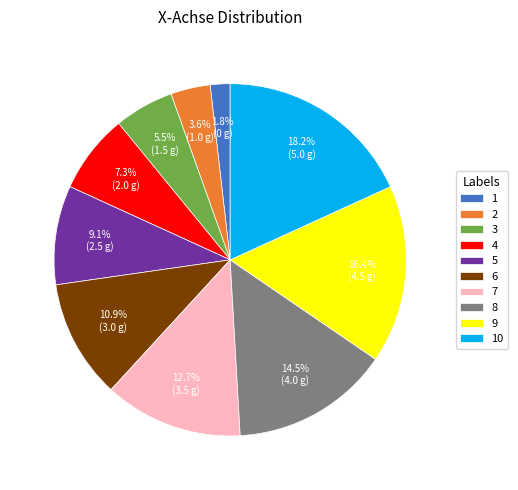

How many segments does this pie chart have?

10